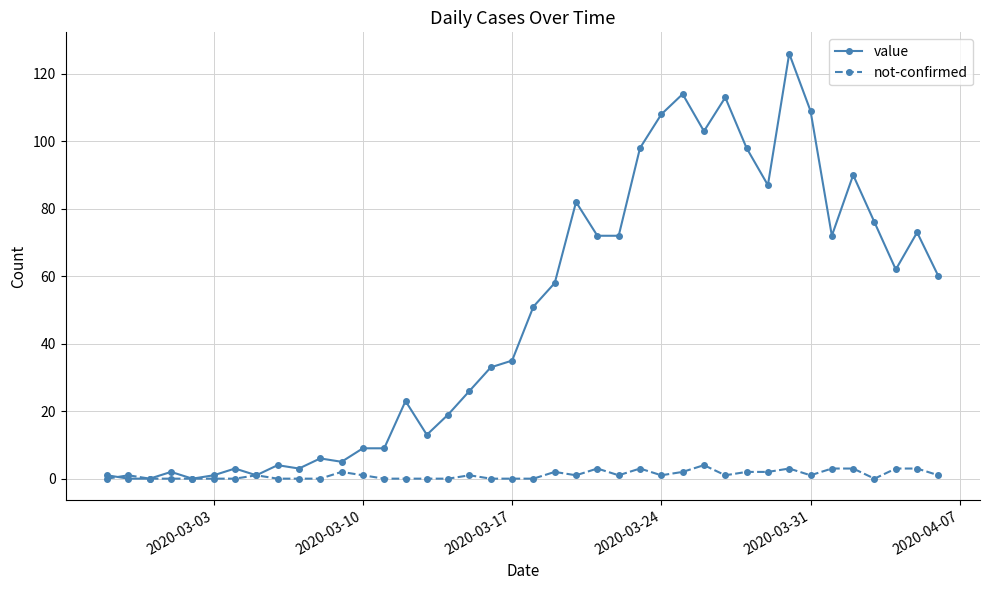

Rank the series by their maximum value, from highest to lowest.

value, not-confirmed